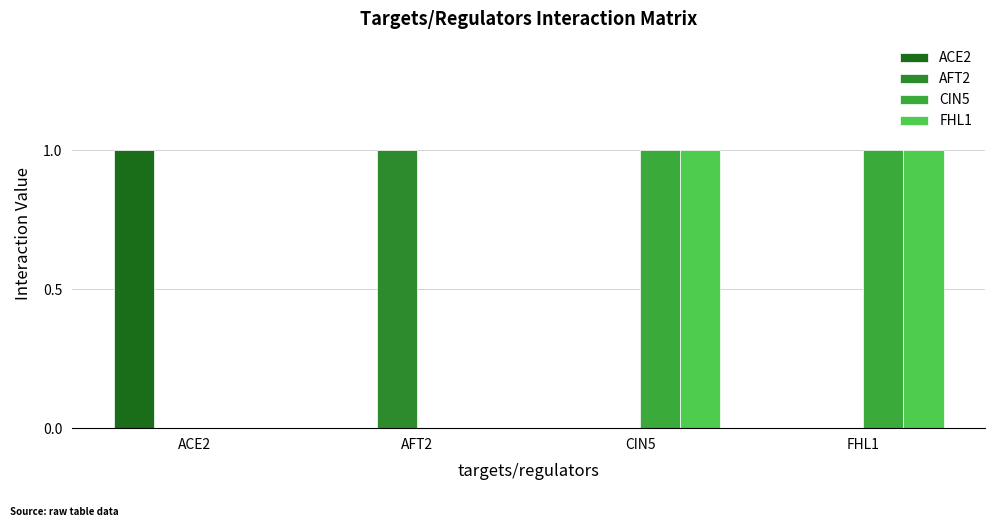

Is the value of AFT2 at CIN5 greater than the value of CIN5 at CIN5?

No